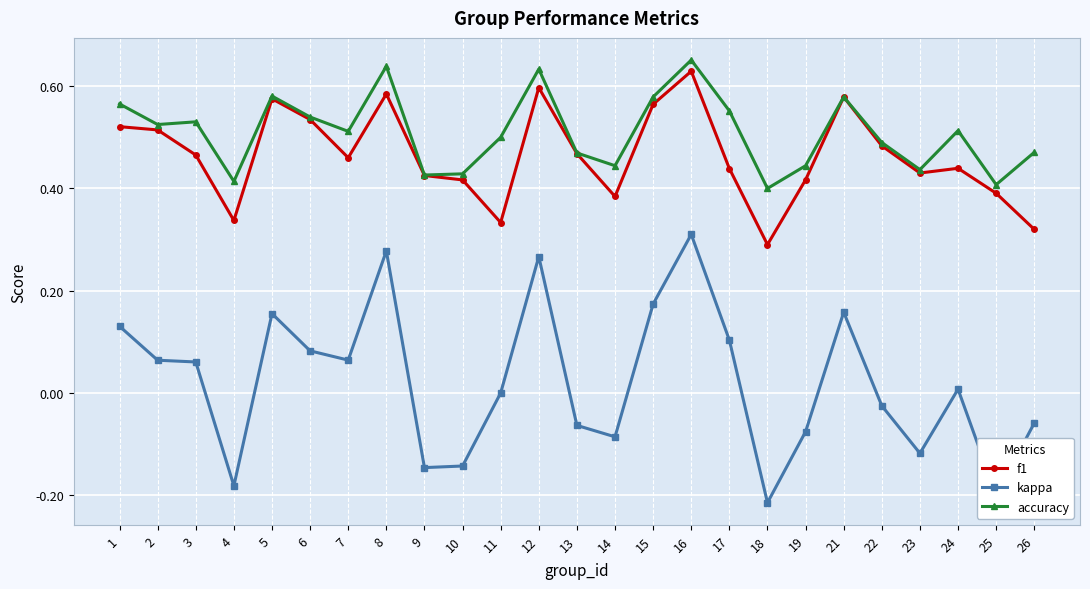

Is this an area chart (filled region under the line)?

No